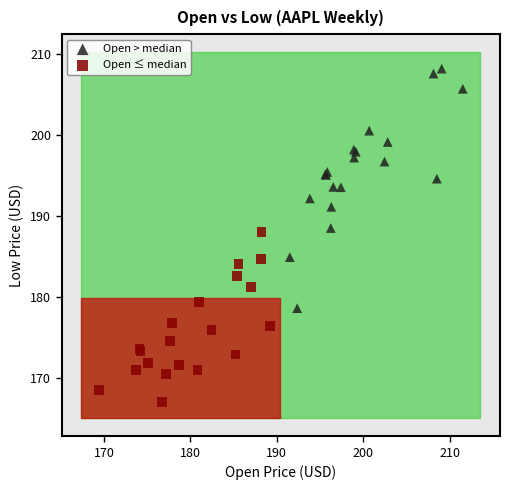

Which series has the largest Y range (max minus min)?

Open > median